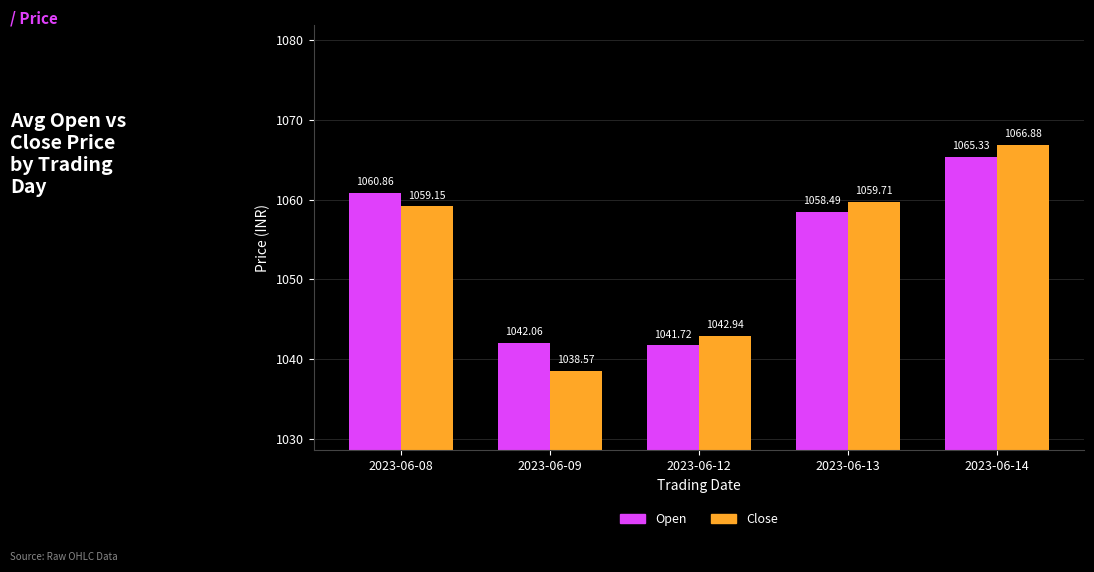

What is the difference between the highest and lowest values at 2023-06-12?

1.2